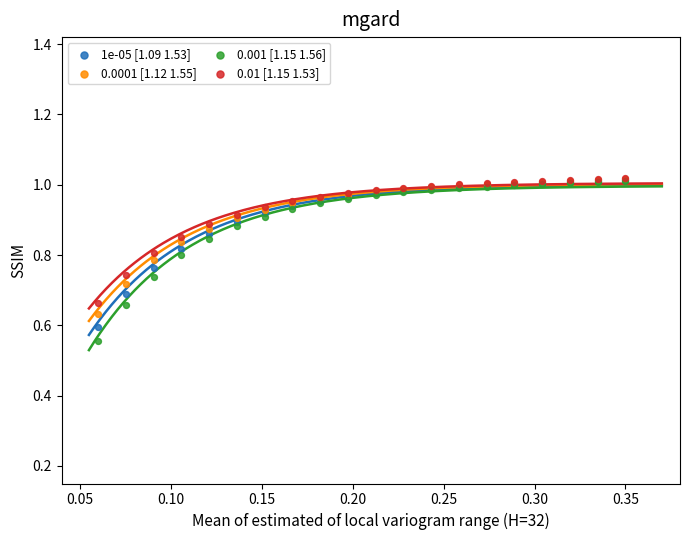

Which series reaches the minimum Y coordinate?

0.001 [1.15 1.56]